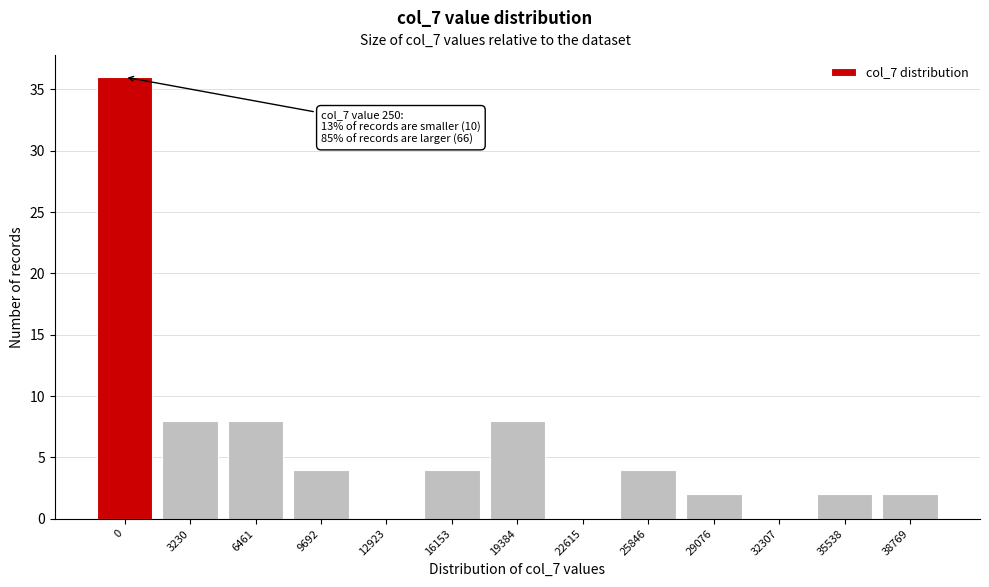

Reading left to right, transcribe all the data shown in this chart.

0=36	3230=8	6461=8	9692=4	12923=0	16153=4	19384=8	22615=0	25846=4	29076=2	32307=0	35538=2	38769=2